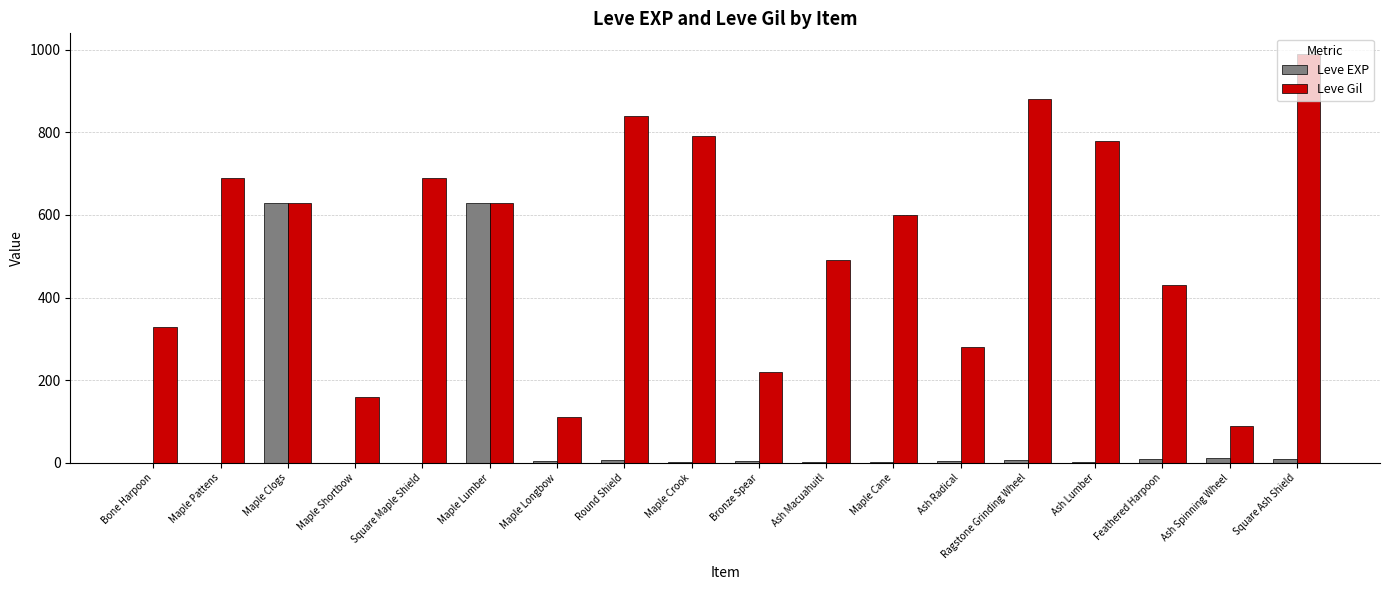

What is the difference between the Leve Gil values at Maple Pattens and Ragstone Grinding Wheel?

190